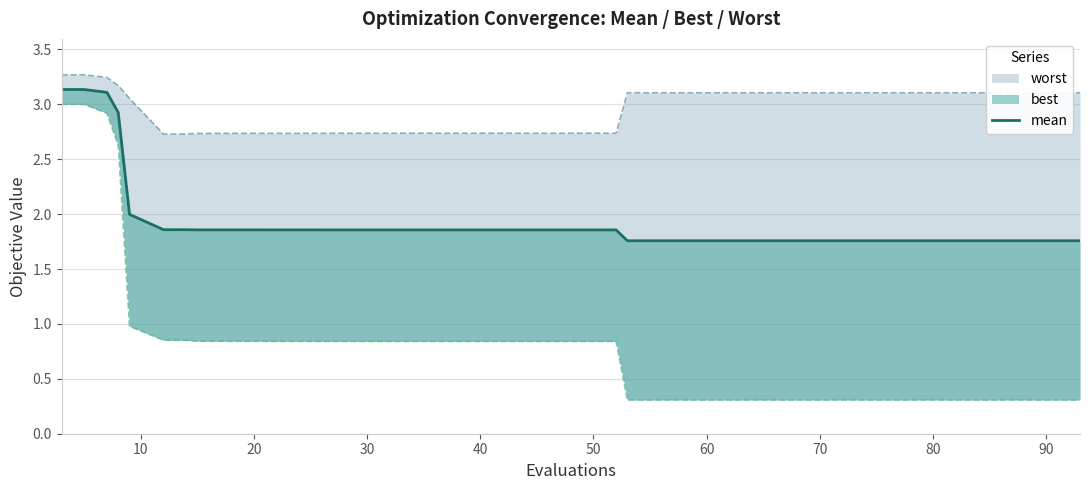

True or false: the data has more than 2 interior local peaks.

False